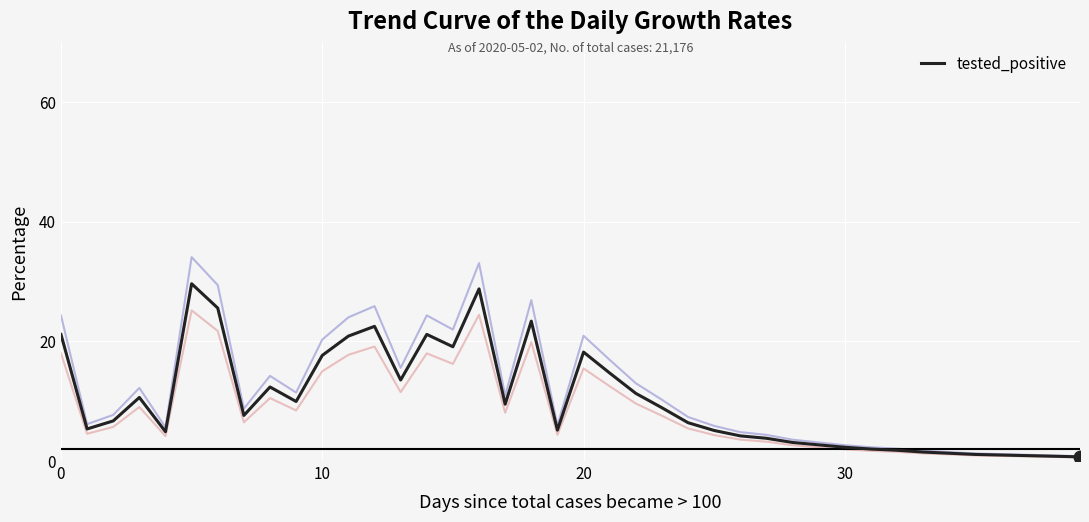

True or false: tested_positive has a value of 27.4 at 10.

False